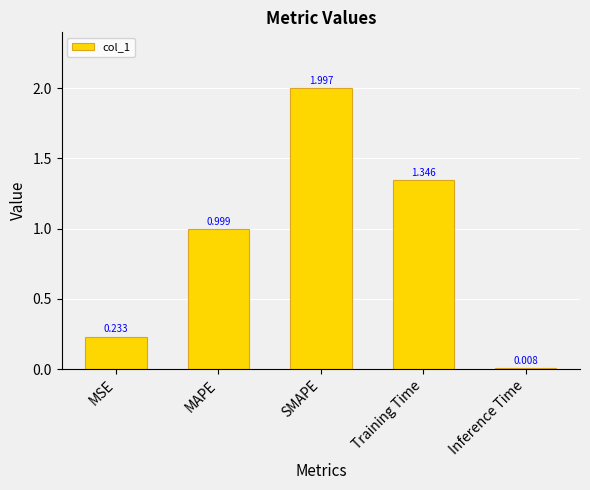

Which category has the highest value across all series?

SMAPE